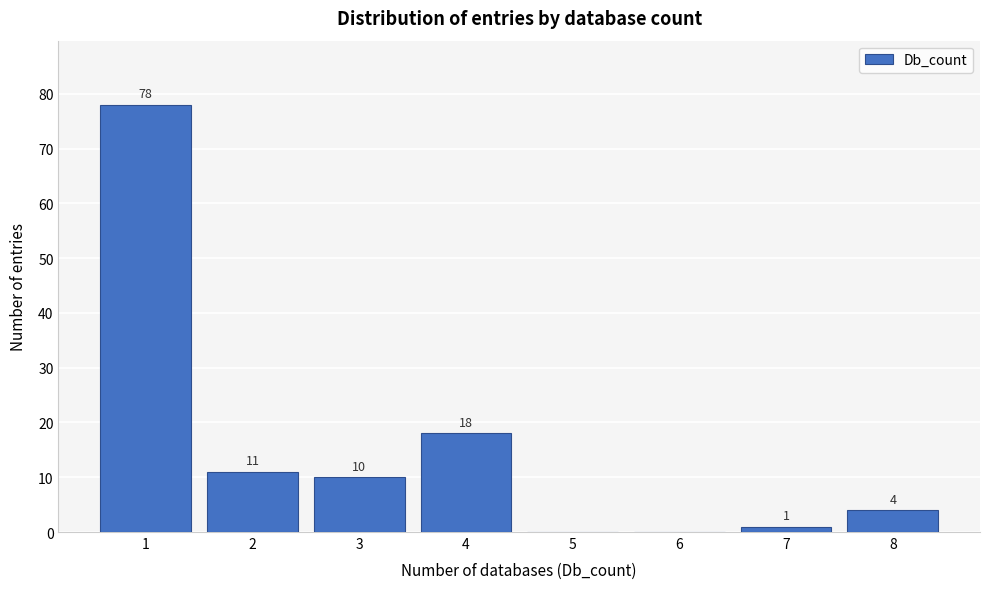

Which range on the x-axis has the tallest bar?

0.5 to 1.5